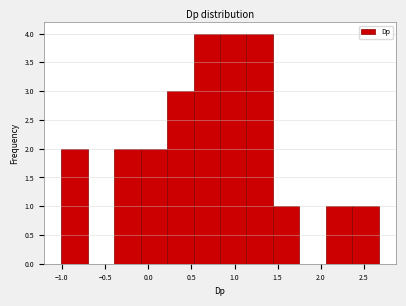

Reading left to right, transcribe this chart: for each bar, give the range it covers on the x-axis and its height. Neither the bar edges nor the heights are printed on the chart, so give them approximately, as read against the axes.

-1.00 to -0.70: 2
-0.70 to -0.40: 0
-0.40 to -0.10: 2
-0.10 to 0.20: 2
0.20 to 0.55: 3
0.55 to 0.85: 4
0.85 to 1.15: 4
1.15 to 1.45: 4
1.45 to 1.75: 1
1.75 to 2.05: 0
2.05 to 2.35: 1
2.35 to 2.65: 1